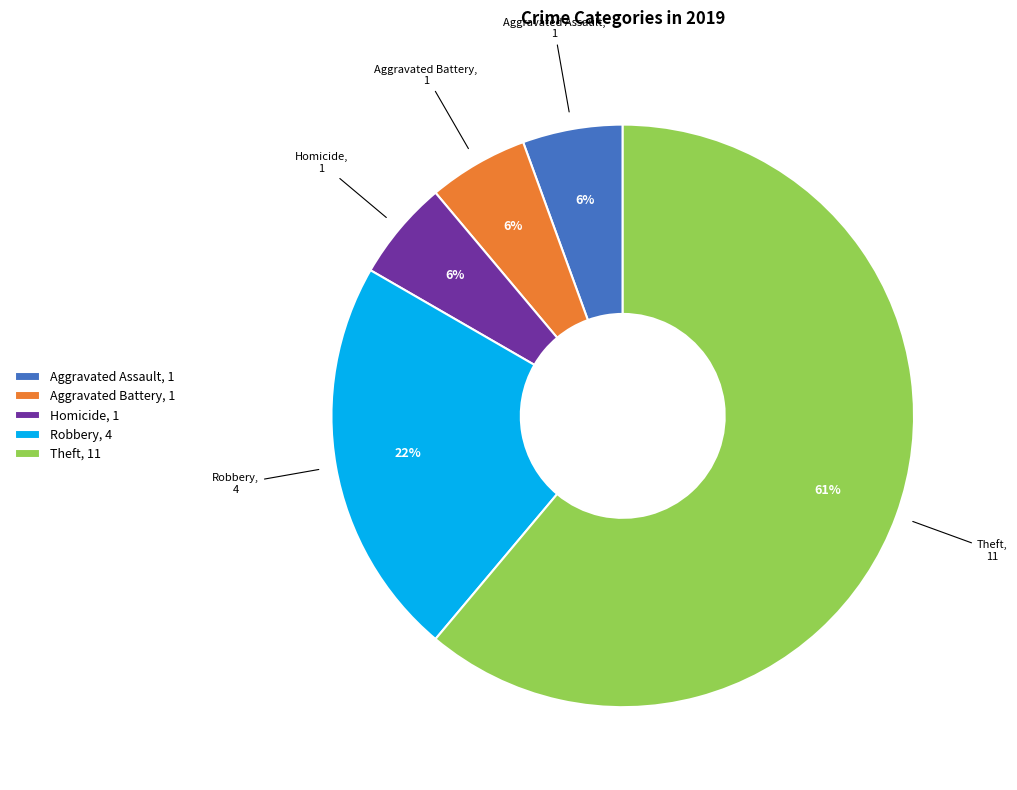

To the nearest percent, what is the average slice percentage?

20%